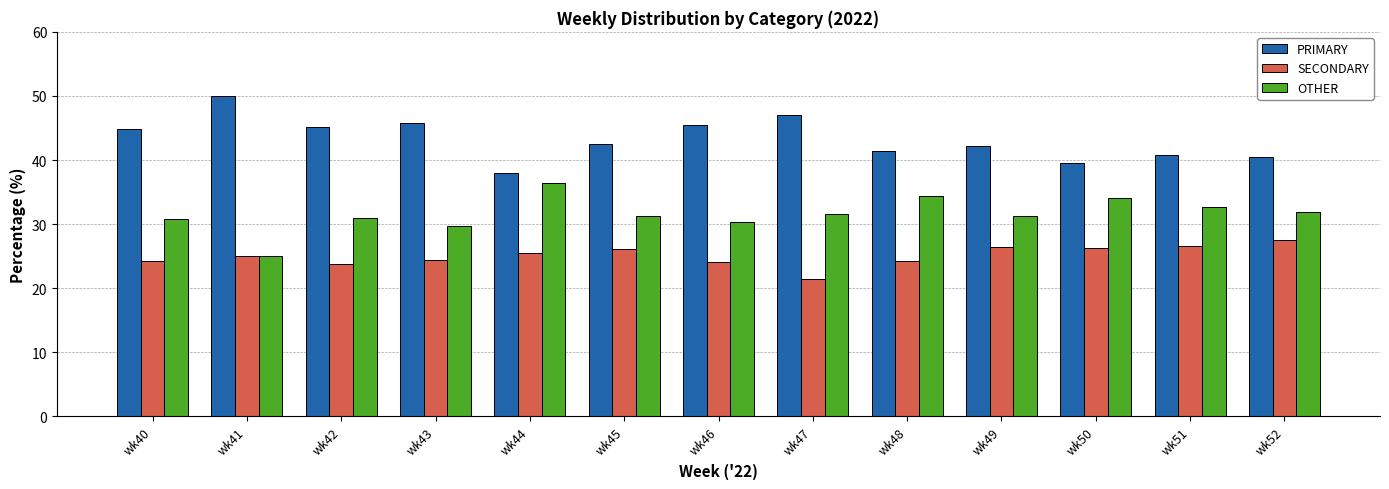

Count the number of categories in the chart.

13